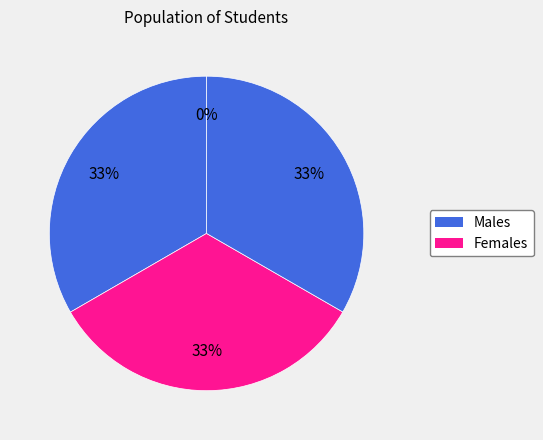

How many slices are in this pie chart?

4